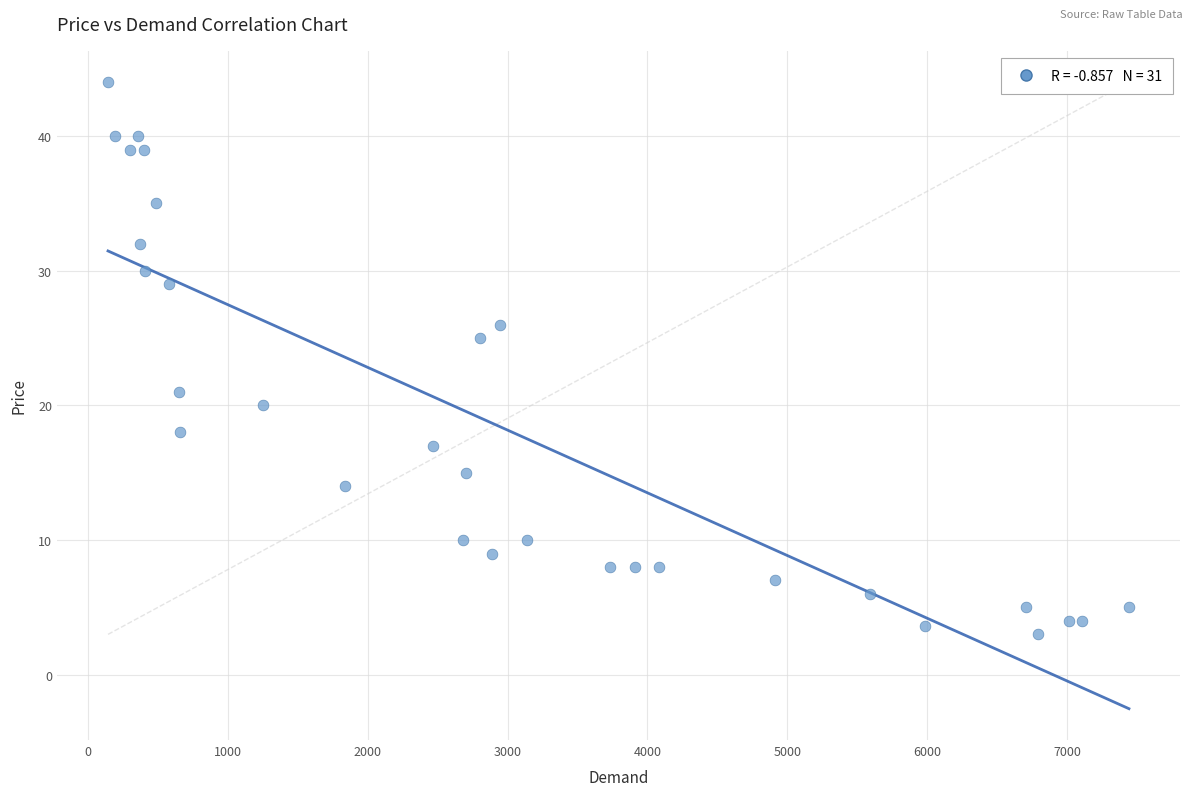

What is the range of Y values (max minus min)?

41.0